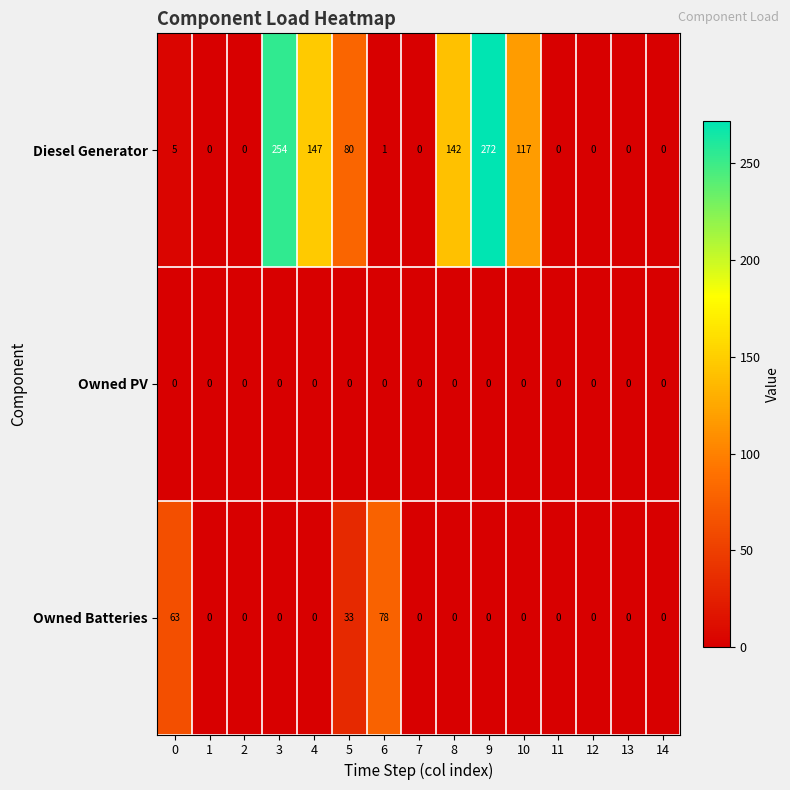

Is the value of Owned PV at 13 greater than the value of Diesel Generator at 4?

No